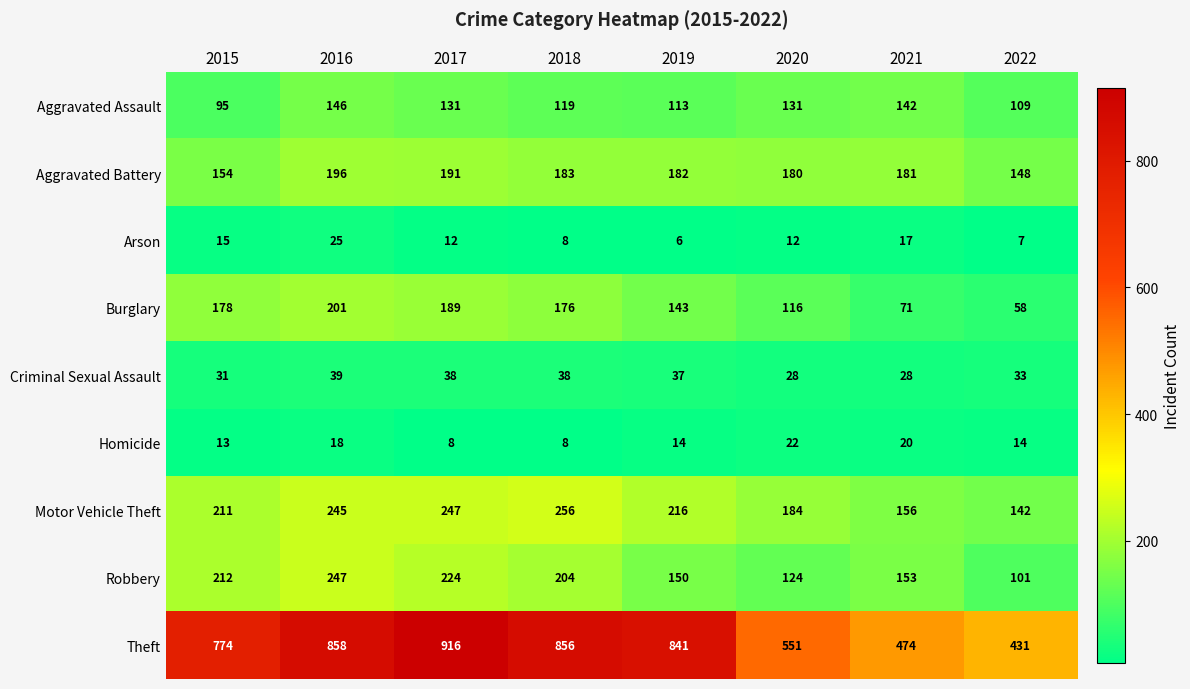

What is the difference between the Aggravated Assault values at 2022 and 2020?

22